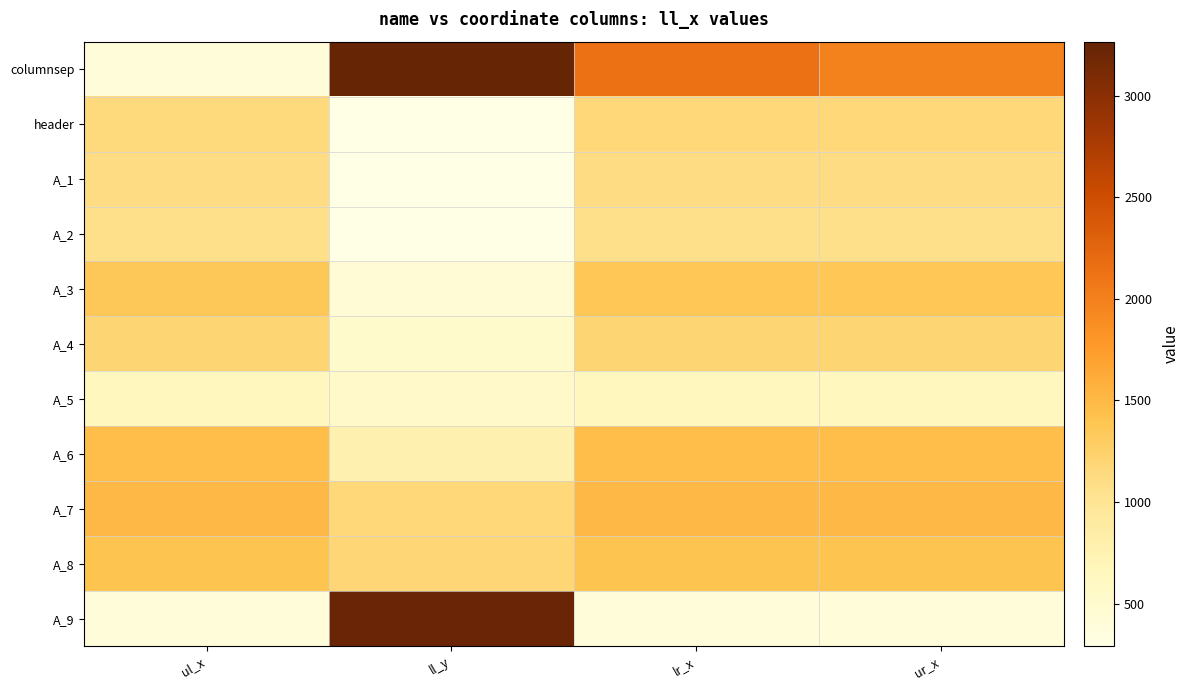

Which category has the lowest value across all series?

ll_y